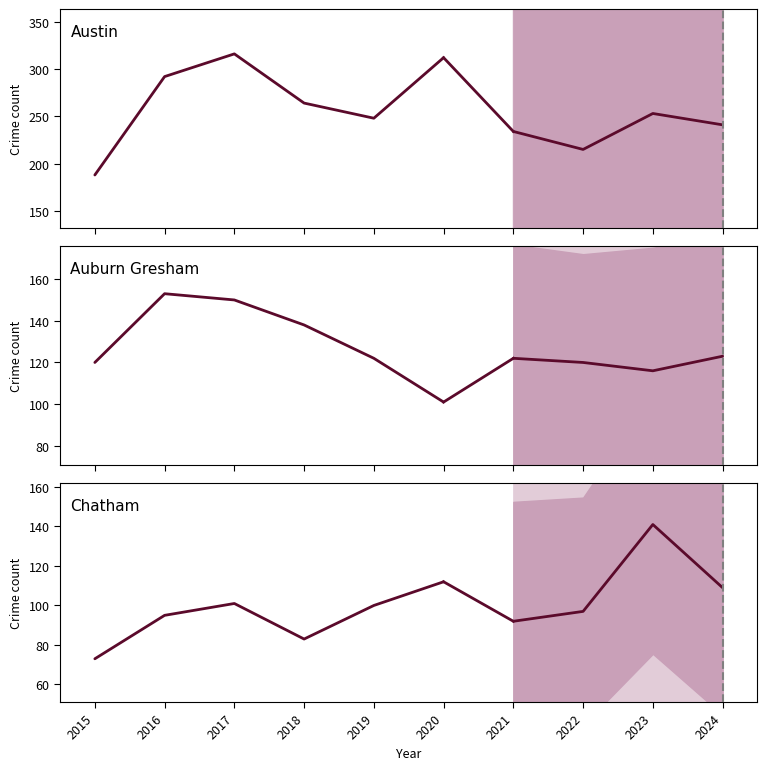

Is the value of Chatham at 2016 greater than the value of Austin at 2020?

No